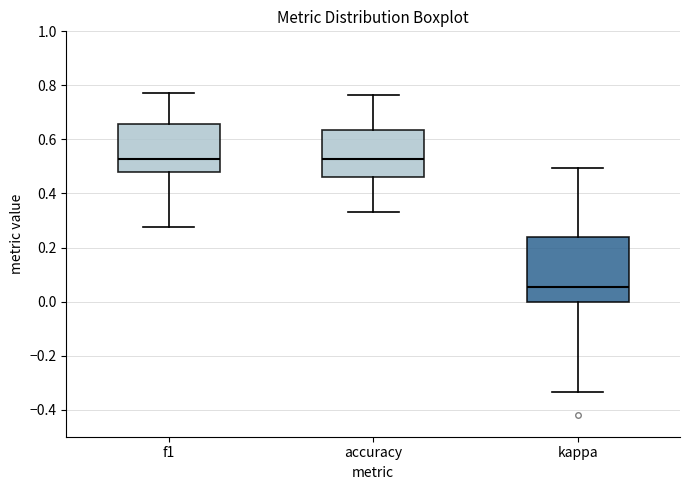

Comparing the boxes themselves (not the whiskers), which one is the tallest?

kappa